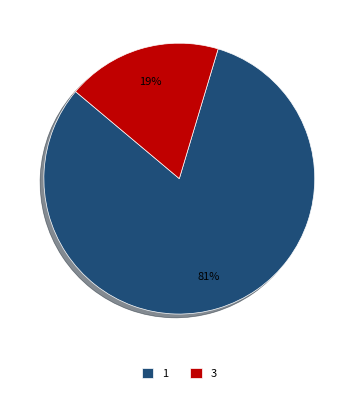

Is it true that 3 is 6% of the pie?

False